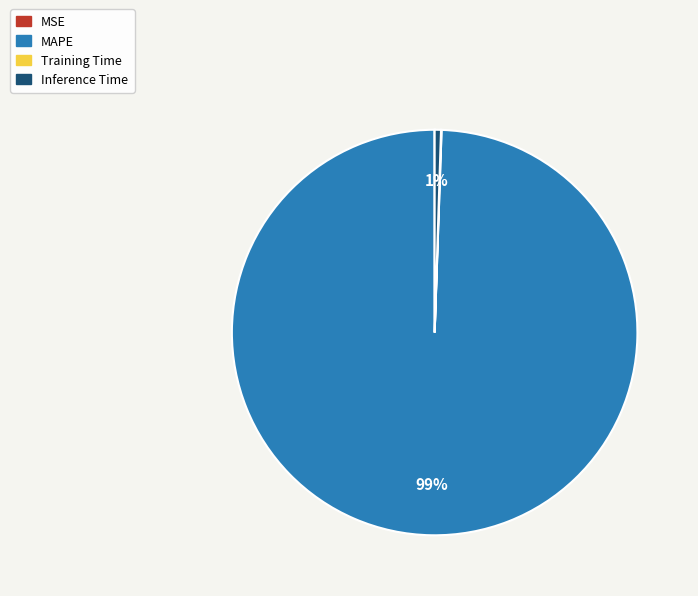

To the nearest percent, what is the difference between the largest and smallest slice percentages?

99%